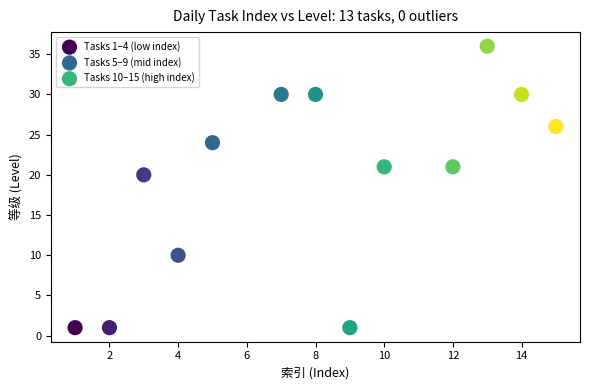

Which series contains the highest Y value?

Tasks 10–15 (high index)